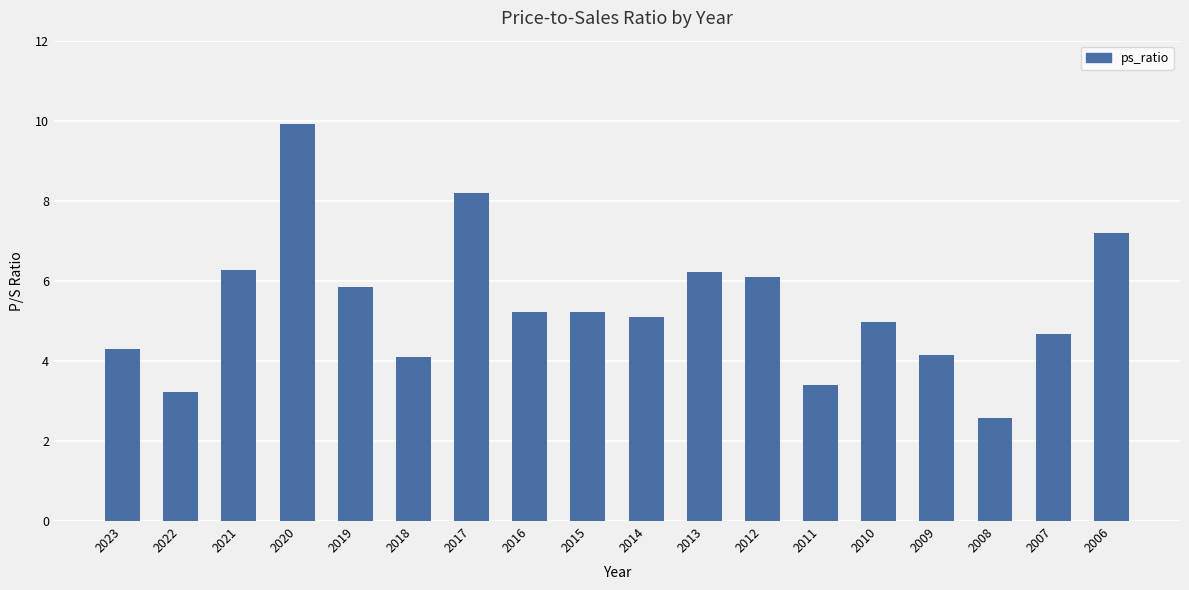

What is the change in value from 2015 to 2007?

-0.6